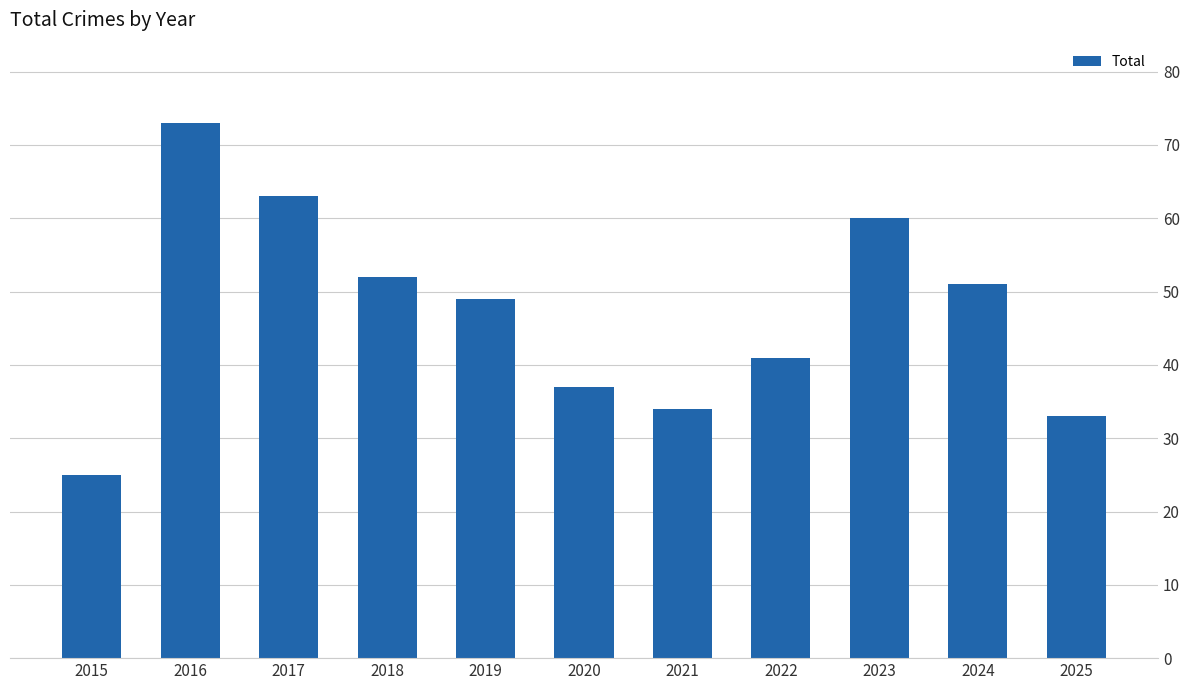

Which has a higher value, 2024 or 2018?

2018